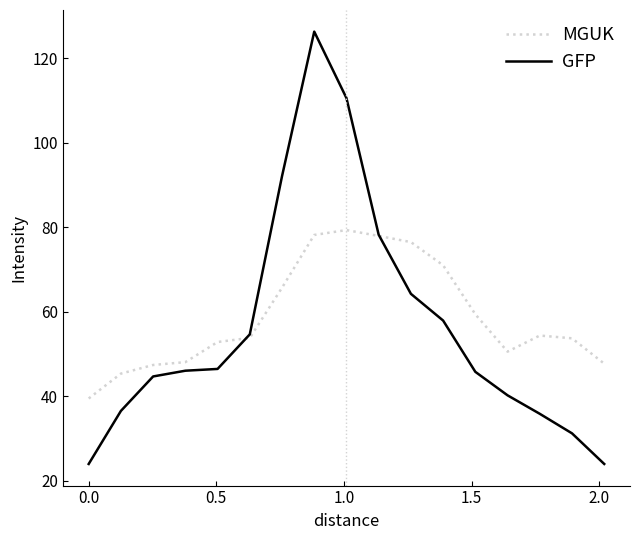

What is the greatest value displayed?

126.4